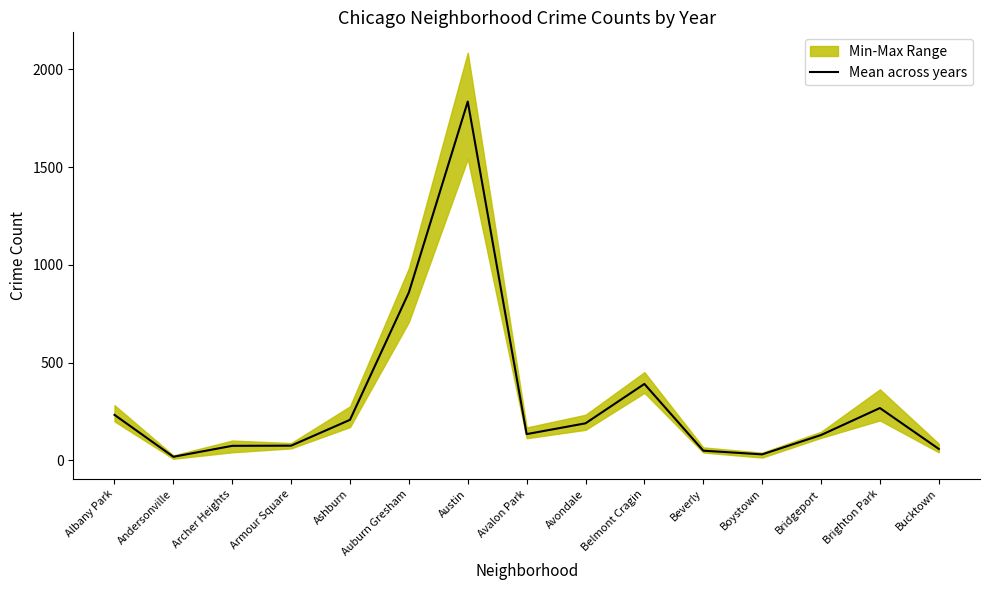

At which category does the data reach its first local valley?

Andersonville